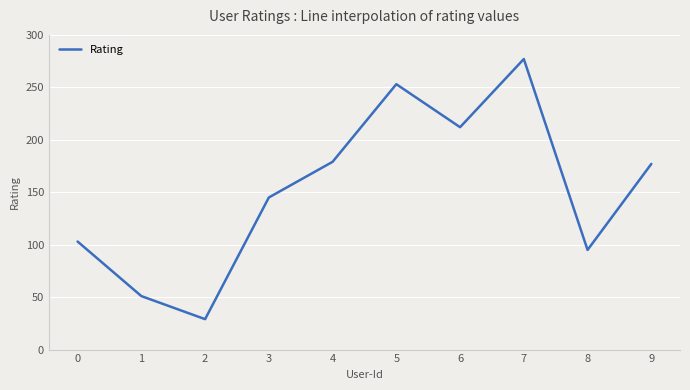

The value at 2 is 29. True or false?

True